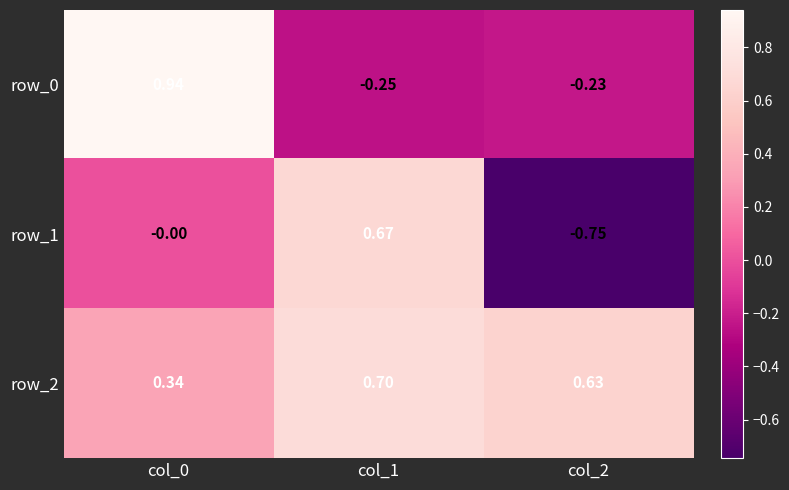

Rank the categories by row_1 value from lowest to highest.

col_2, col_0, col_1